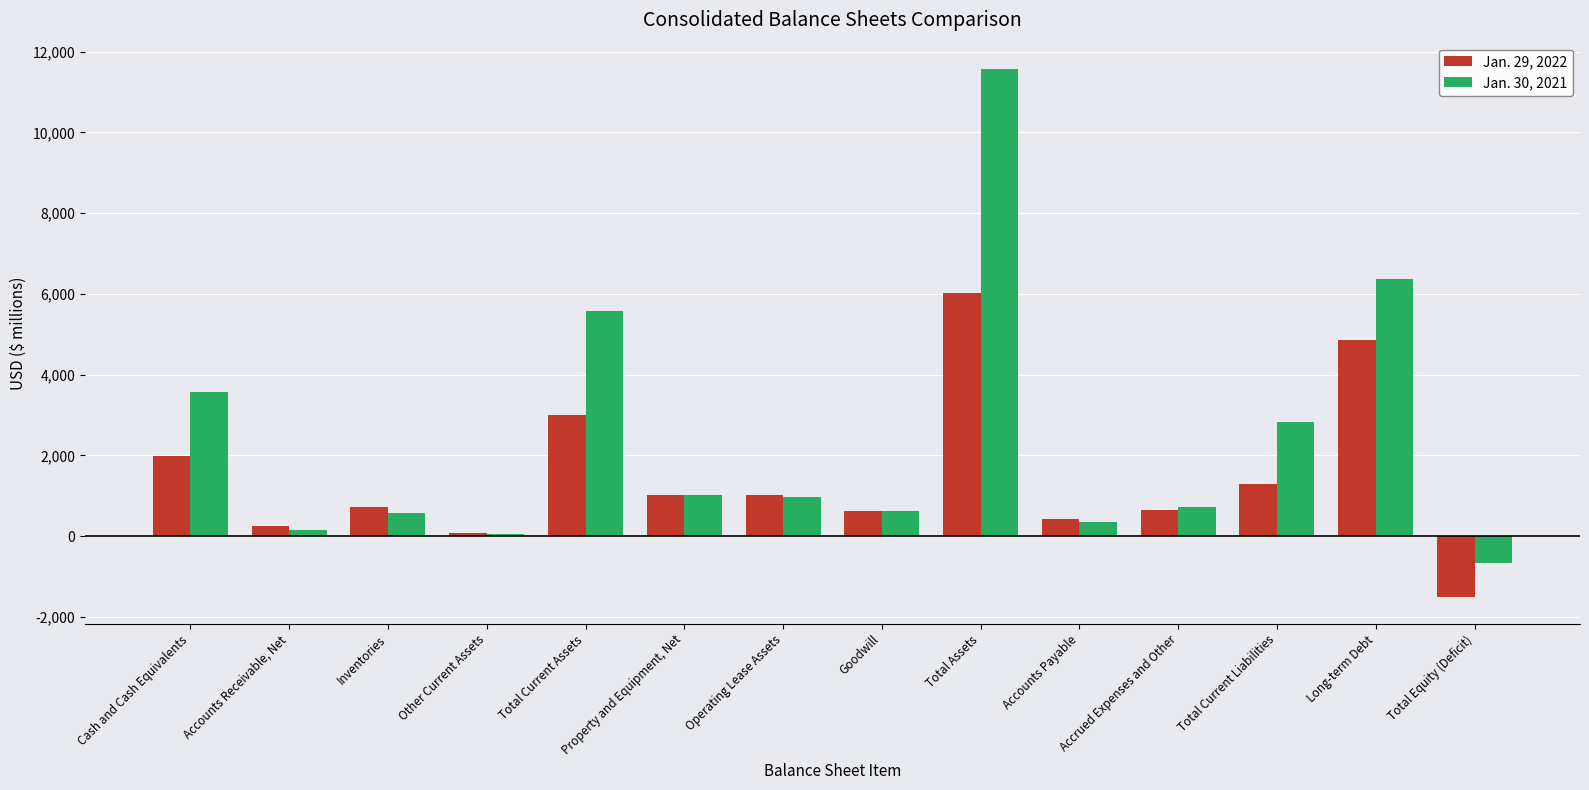

Rank the series at Accounts Receivable, Net from highest to lowest value.

Jan. 29, 2022, Jan. 30, 2021